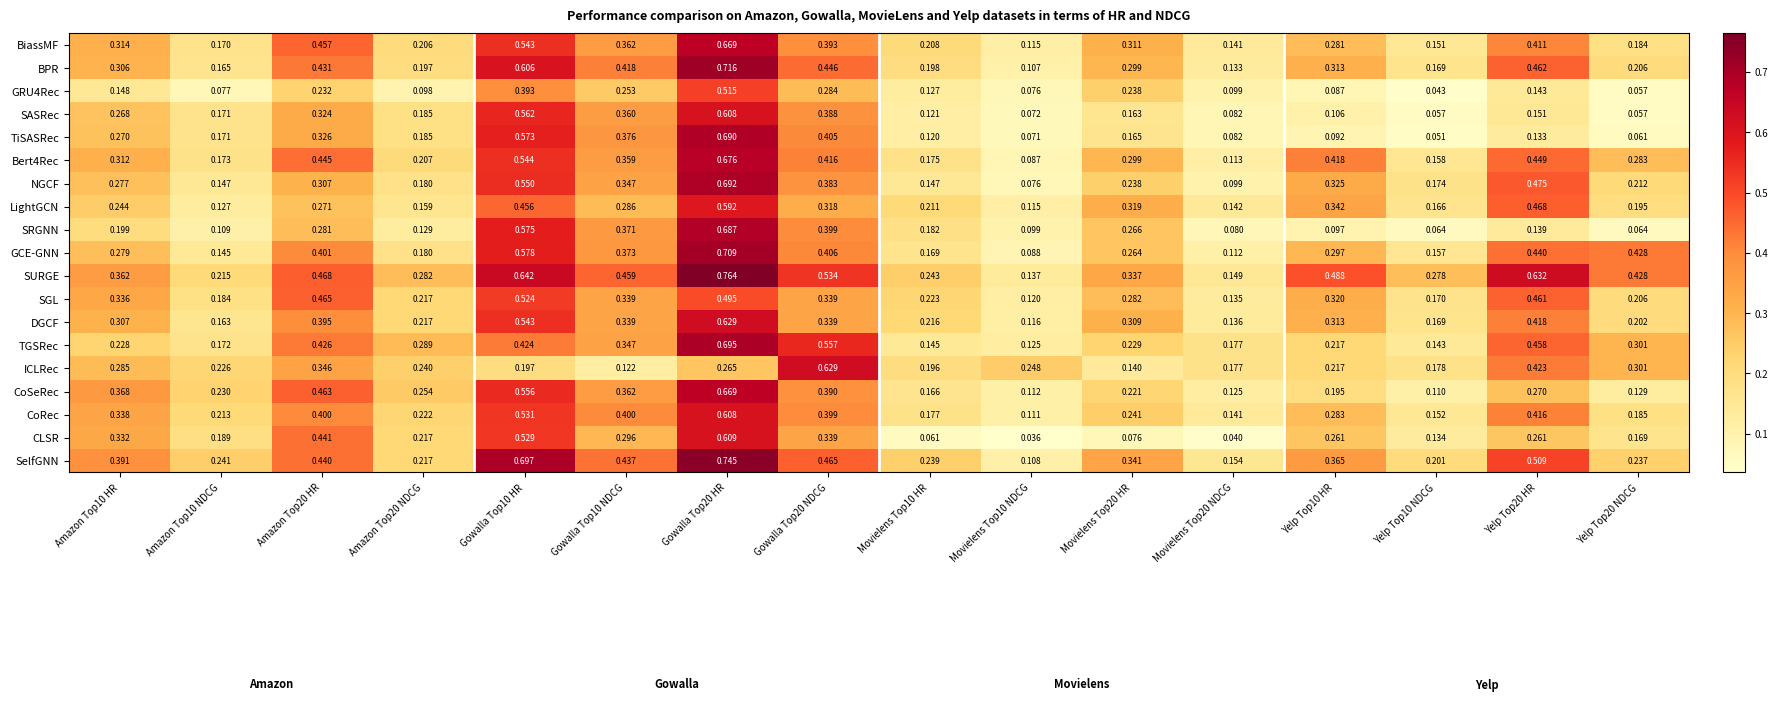

At which category is the sum across all series the highest?

Gowalla Top20 HR